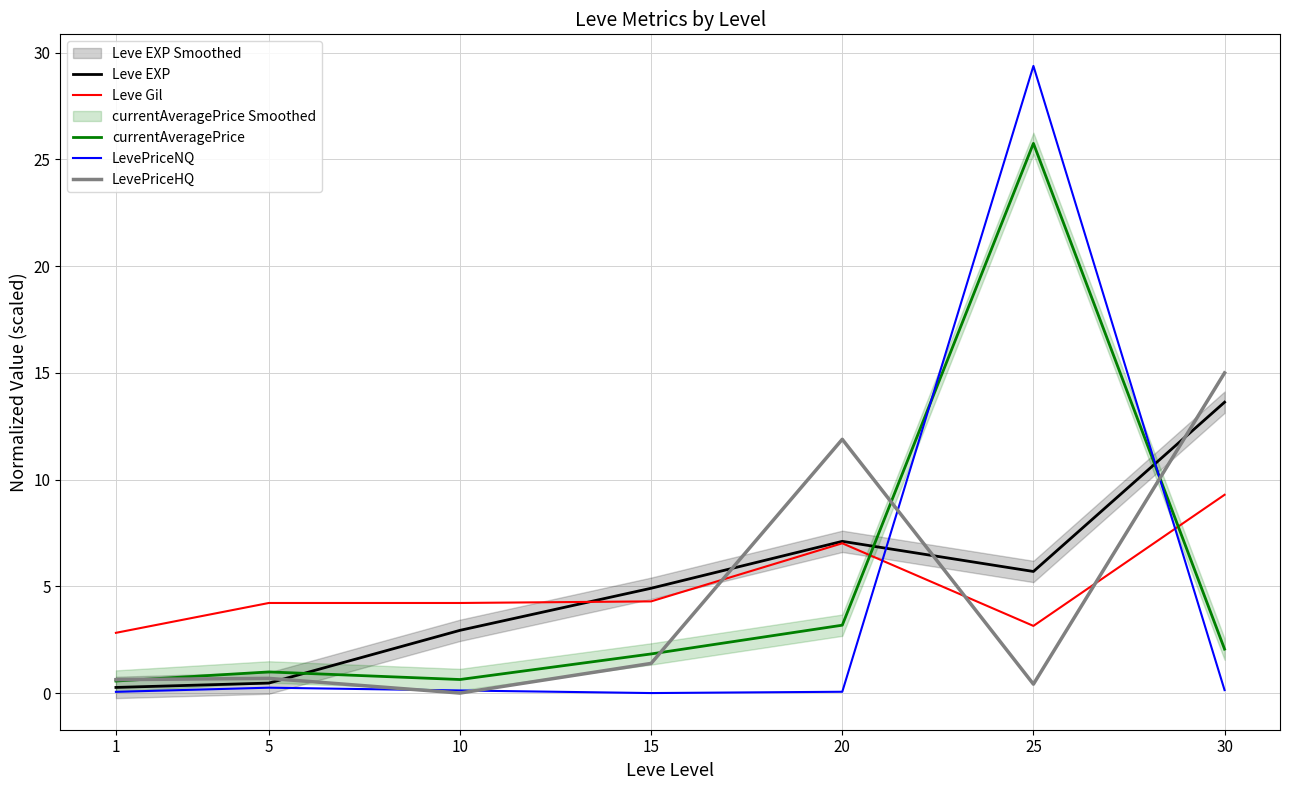

Reading right to left, what are all the values shown in this chart?

Leve EXP: 30=13.6	25=5.7	20=7.1	15=4.9	10=2.9	5=0.5	1=0.3
Leve Gil: 30=9.3	25=3.1	20=7.0	15=4.3	10=4.2	5=4.2	1=2.8
currentAveragePrice: 30=2.1	25=25.7	20=3.2	15=1.8	10=0.6	5=1.0	1=0.6
LevePriceNQ: 30=0.1	25=29.4	20=0.1	15=0.0	10=0.1	5=0.3	1=0.1
LevePriceHQ: 30=15.0	25=0.4	20=11.9	15=1.4	10=0.0	5=0.7	1=0.6